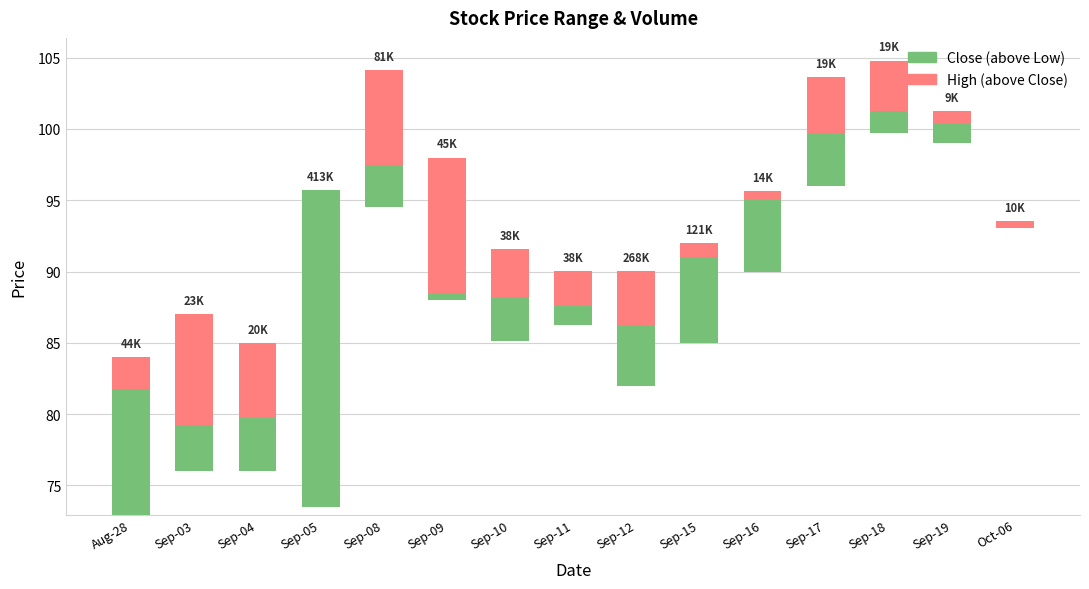

What is the value of the Close (above Low) bar at the 14th from the left?

1.3